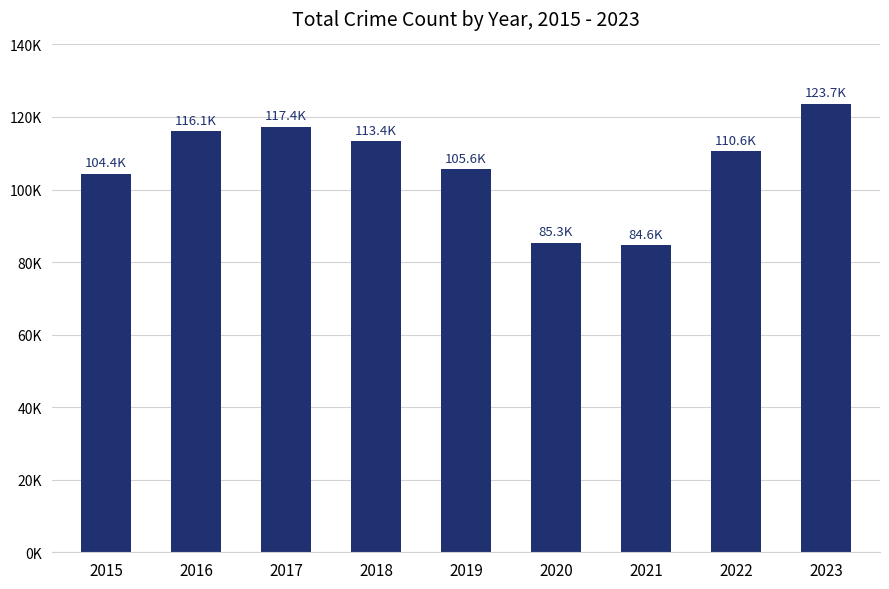

What is the sum of the values at 2023 and 2021?

208308